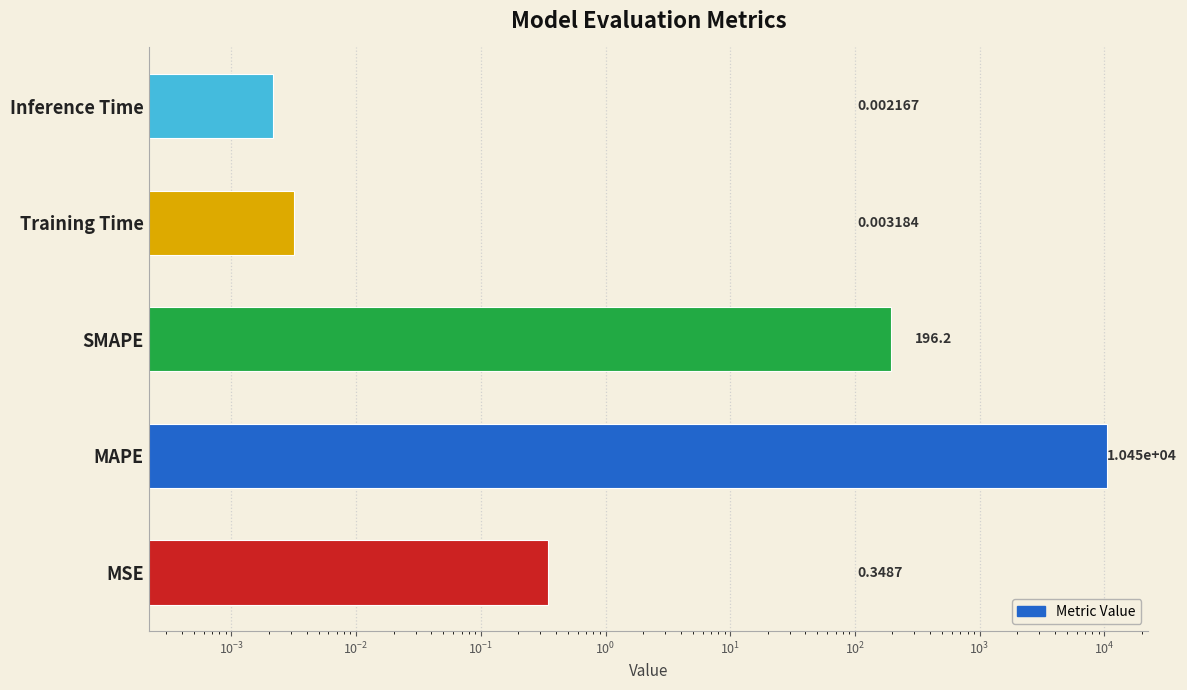

What is the value of the 2nd bar from the left?

10454.0